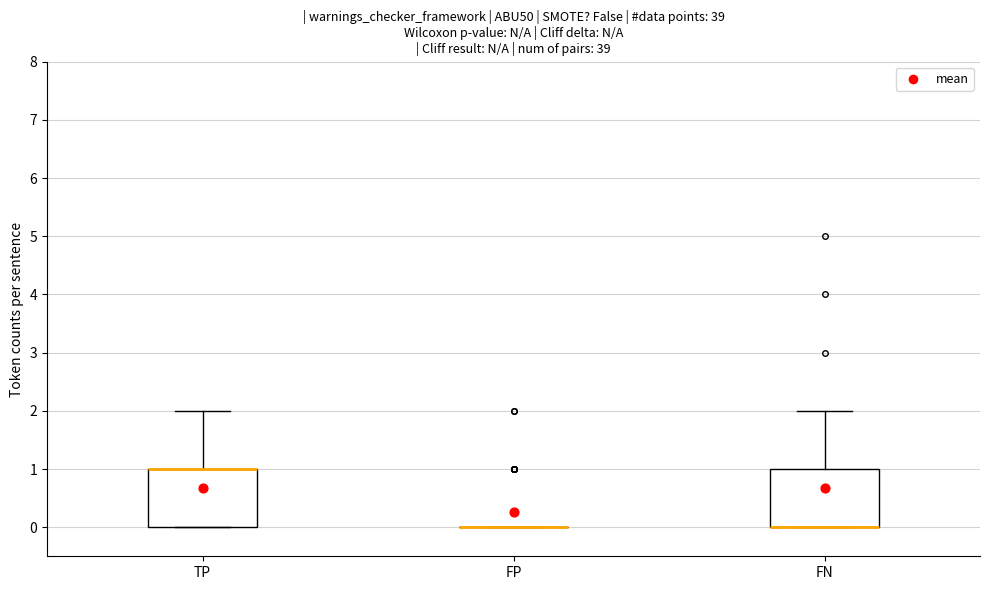

Where is the lower edge of the box for FN on the y-axis? The values are not printed on the chart, so give them approximately, as read against the axis.

0